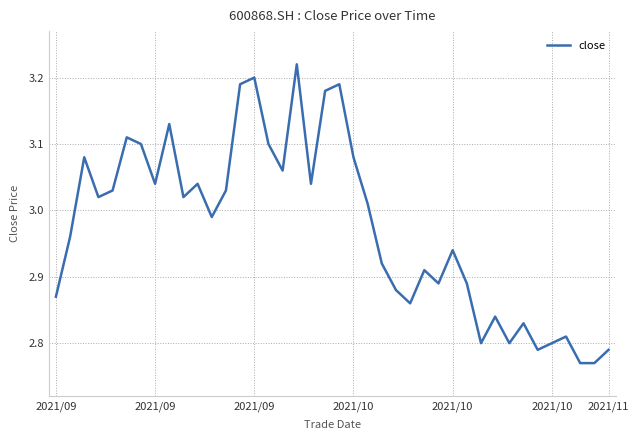

At which category does the chart reach its minimum across all series?

37